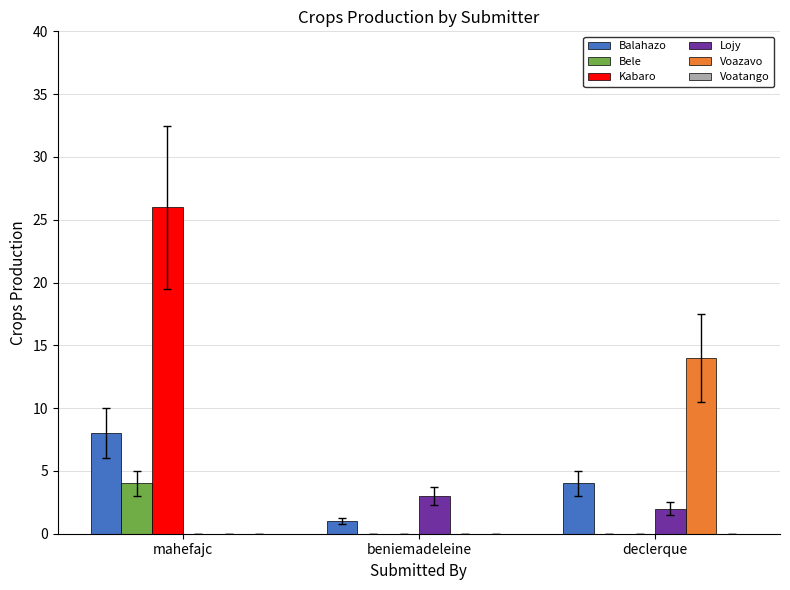

The Lojy series shows 2 at declerque. True or false?

True